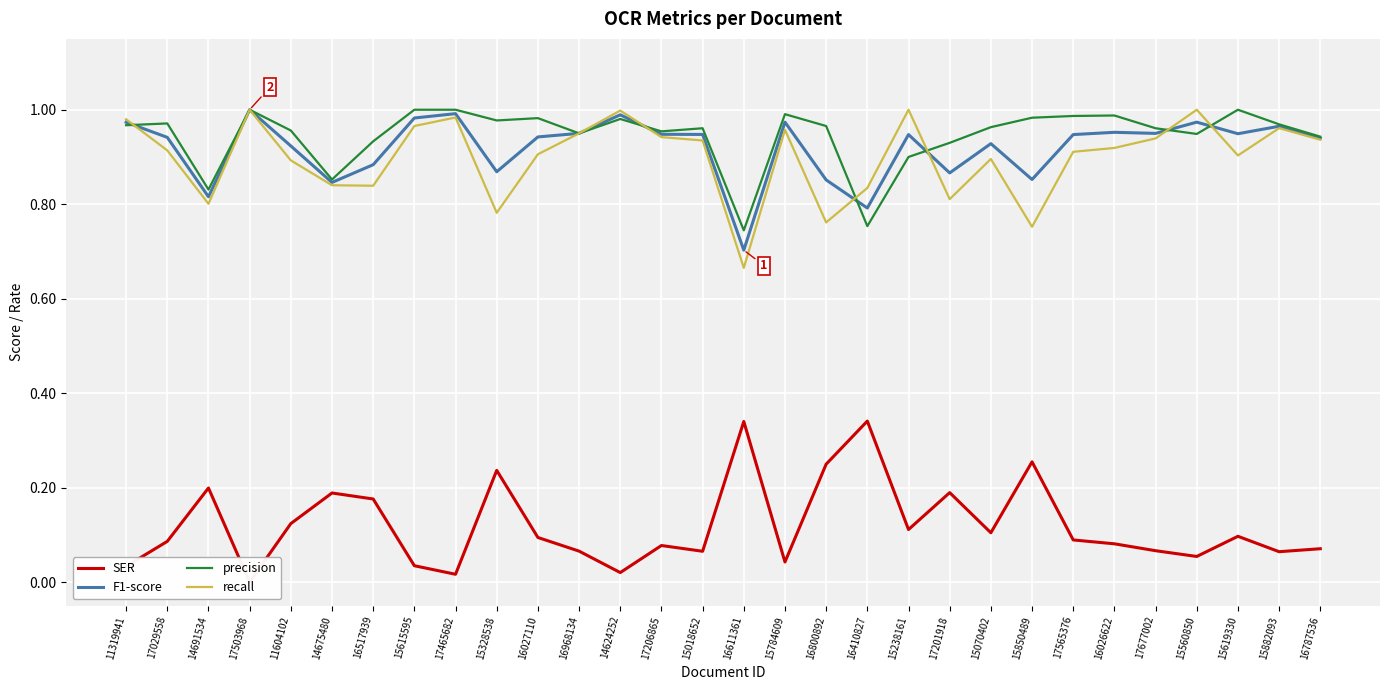

Which category has the lowest value in the SER series?

17503968